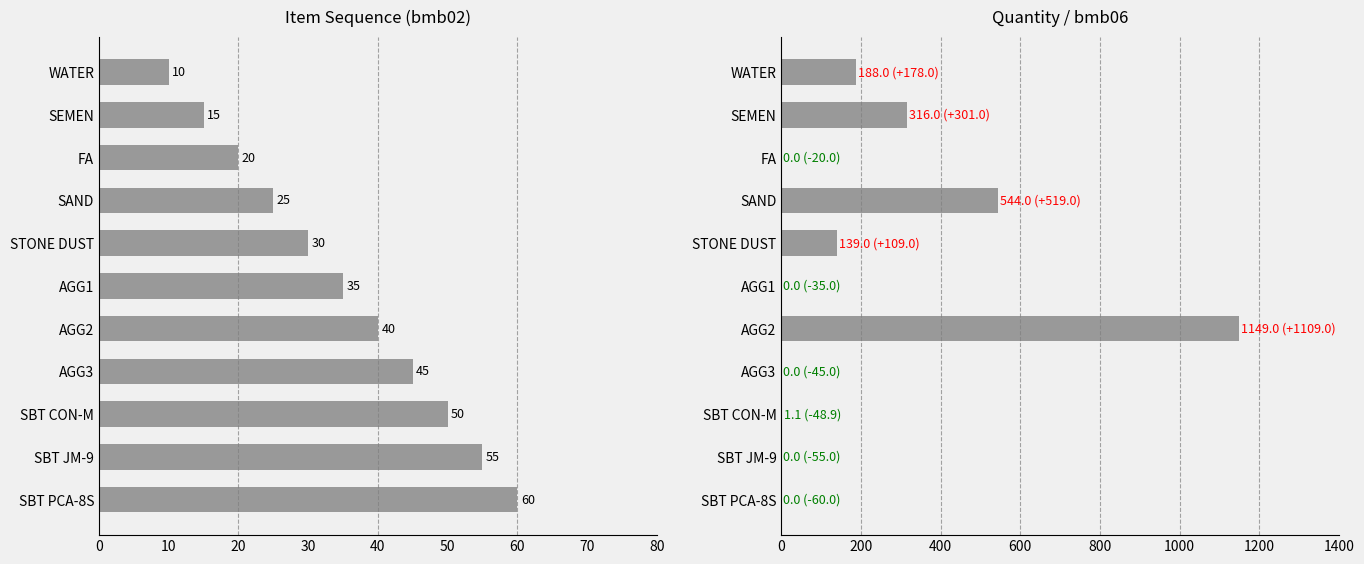

How many groups of bars are there?

11